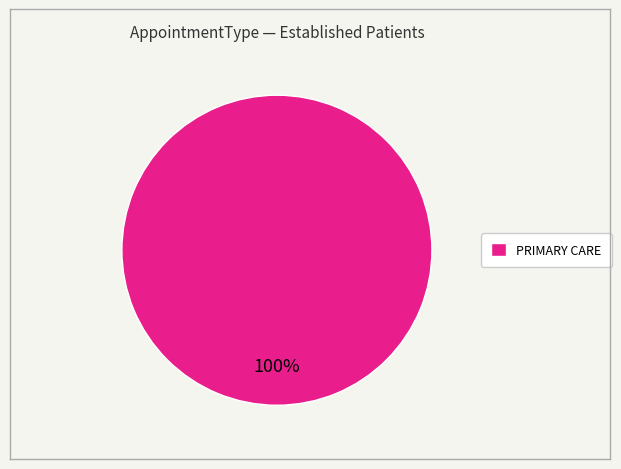

Which category accounts for the majority?

PRIMARY CARE